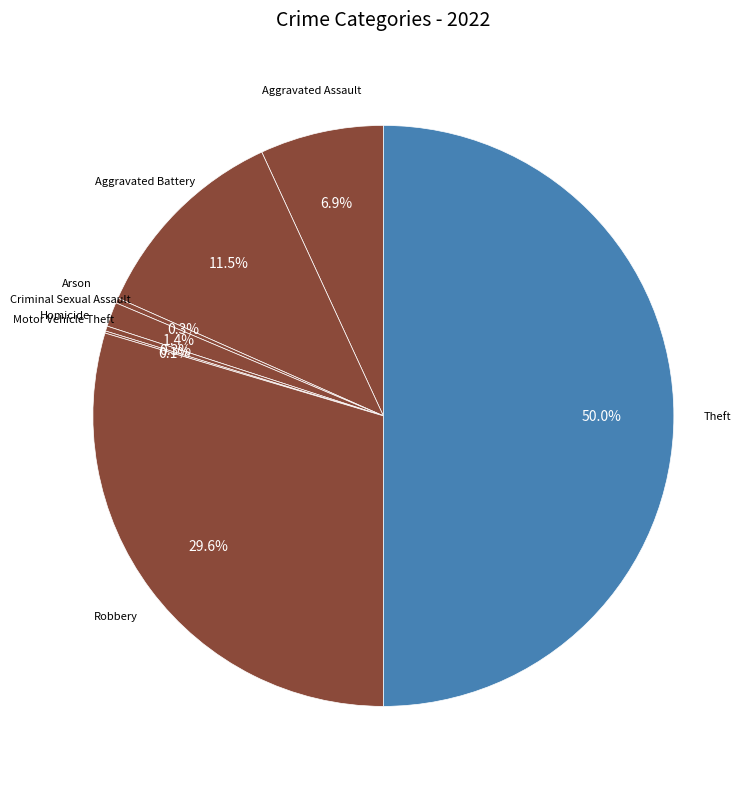

What is the ratio of the value at Aggravated Assault to the value at Arson?

24.2